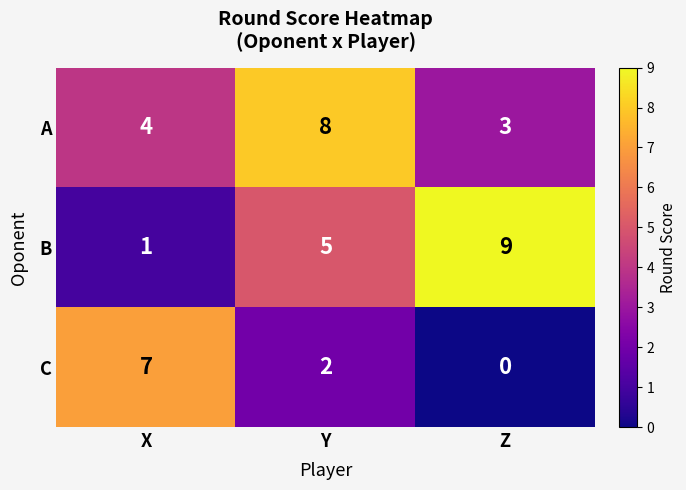

How many categories are shown in the chart?

3